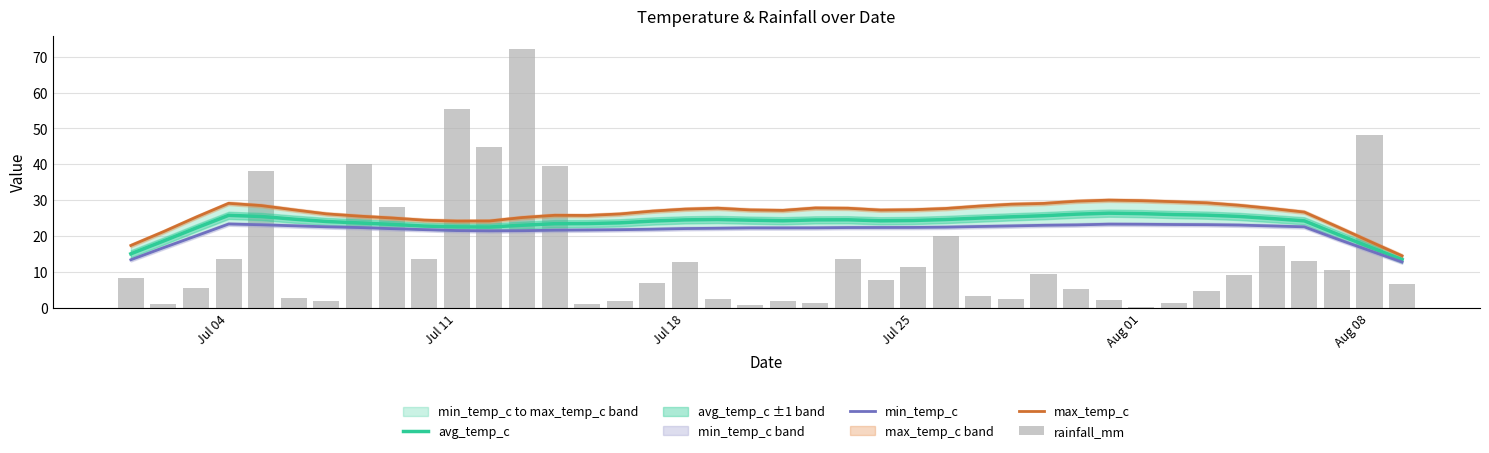

What is the difference between the maximum and minimum values in the min_temp_c series?

10.6